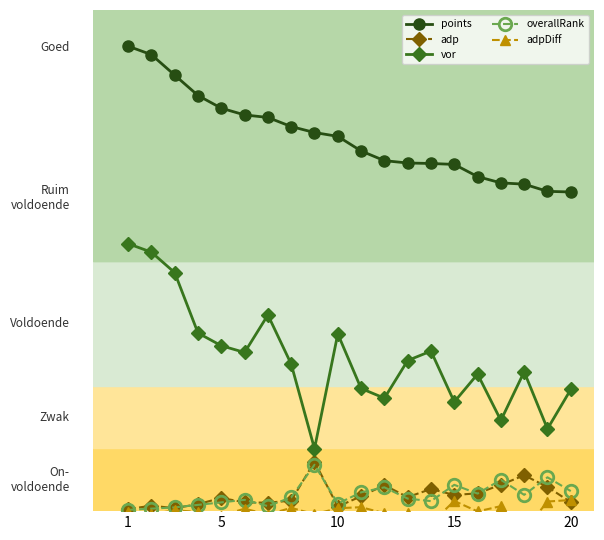

Which series has the largest total across all categories?

points